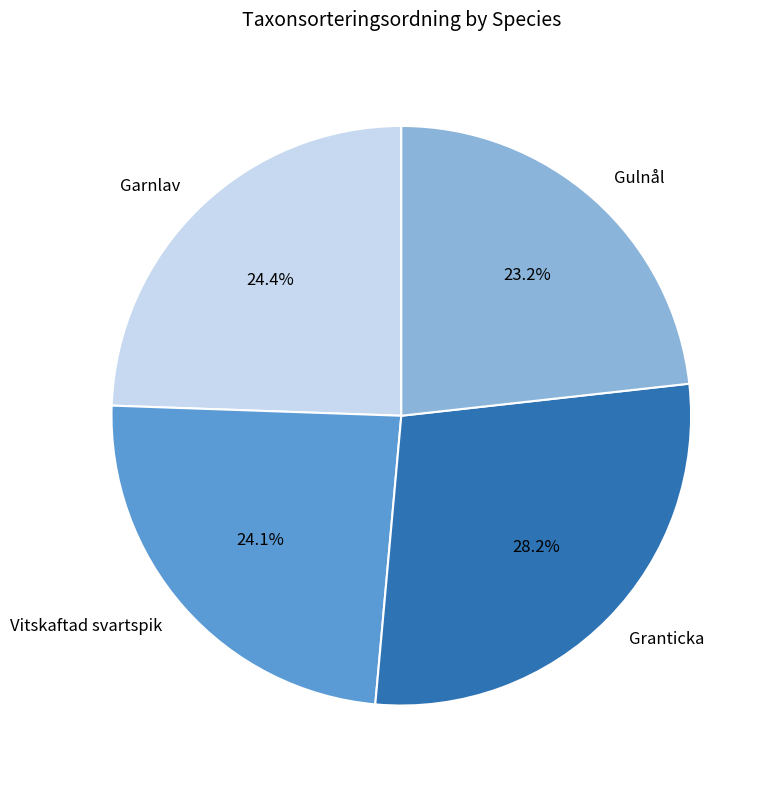

How many segments does this pie chart have?

4